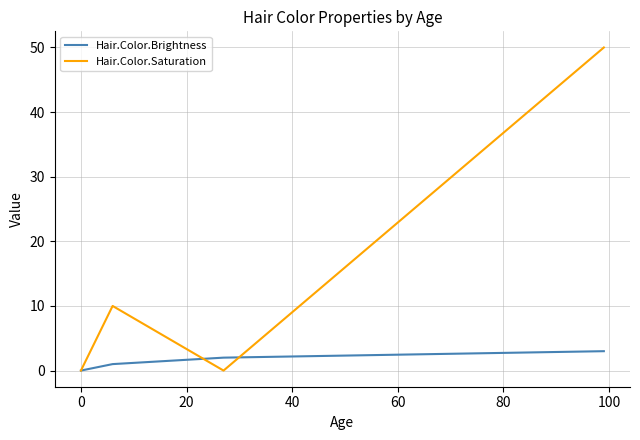

How many interior local peaks does the Hair.Color.Saturation series have?

1